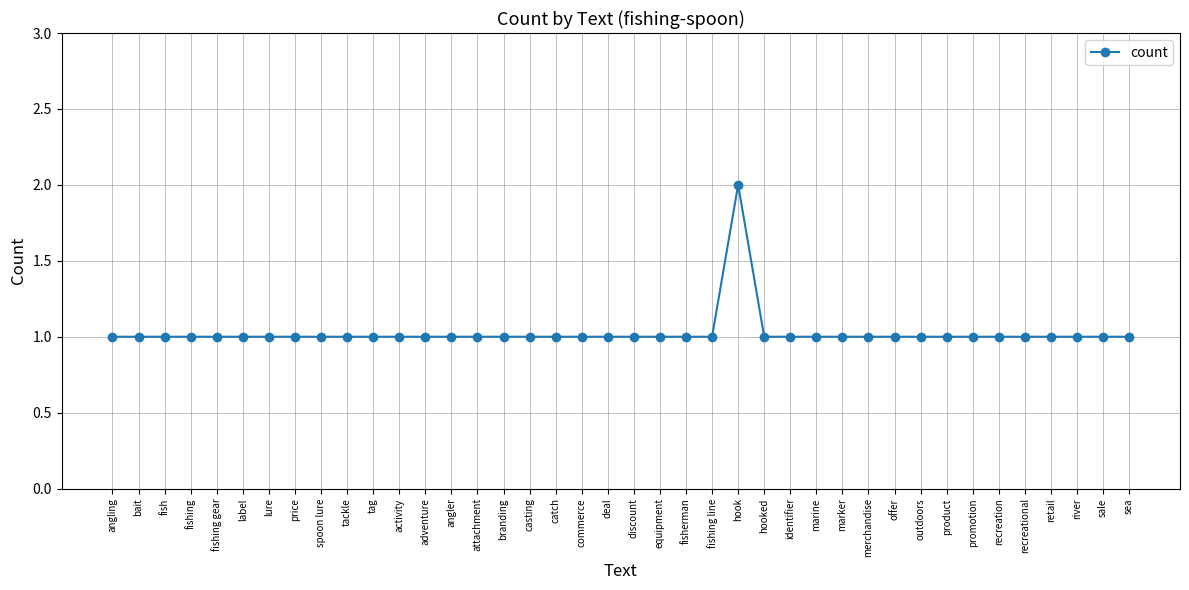

Reading left to right, list all the values displayed in this chart.

1	1	1	1	1	1	1	1	1	1	1	1	1	1	1	1	1	1	1	1	1	1	1	1	2	1	1	1	1	1	1	1	1	1	1	1	1	1	1	1